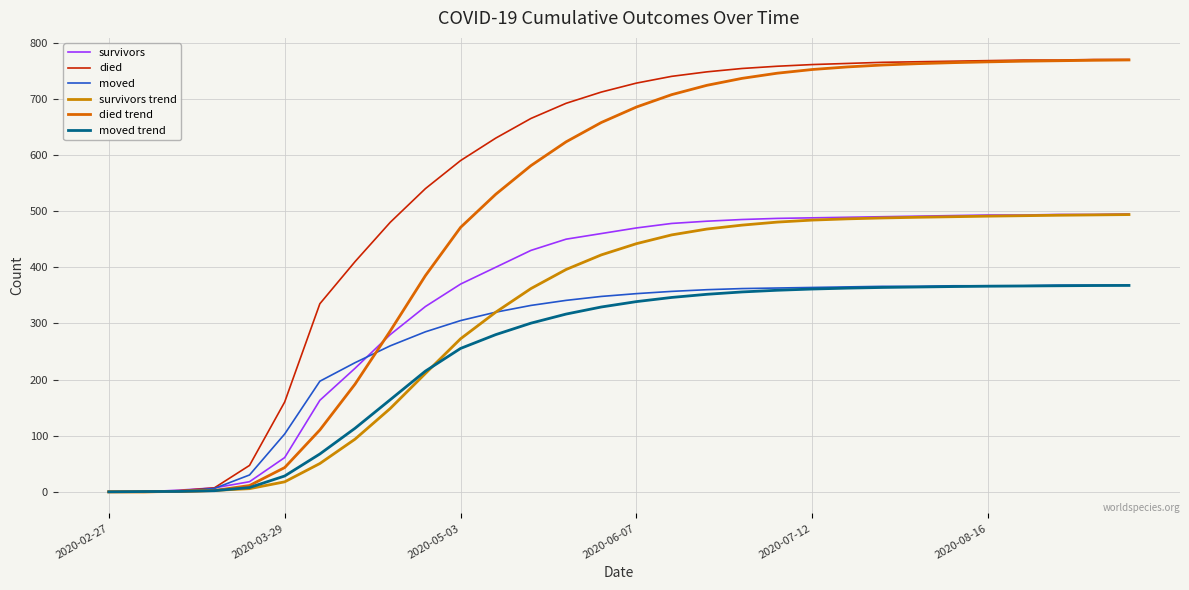

How many lines are shown in the chart?

6